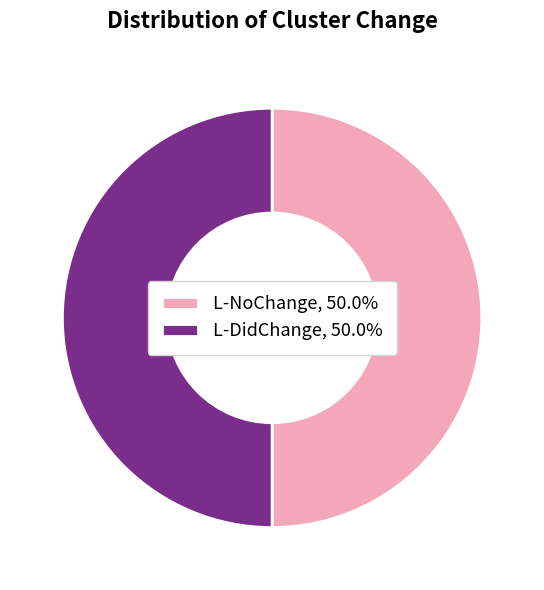

Approximately how many times larger is the value at L-DidChange, 50.0% compared to L-NoChange, 50.0%?

1.0